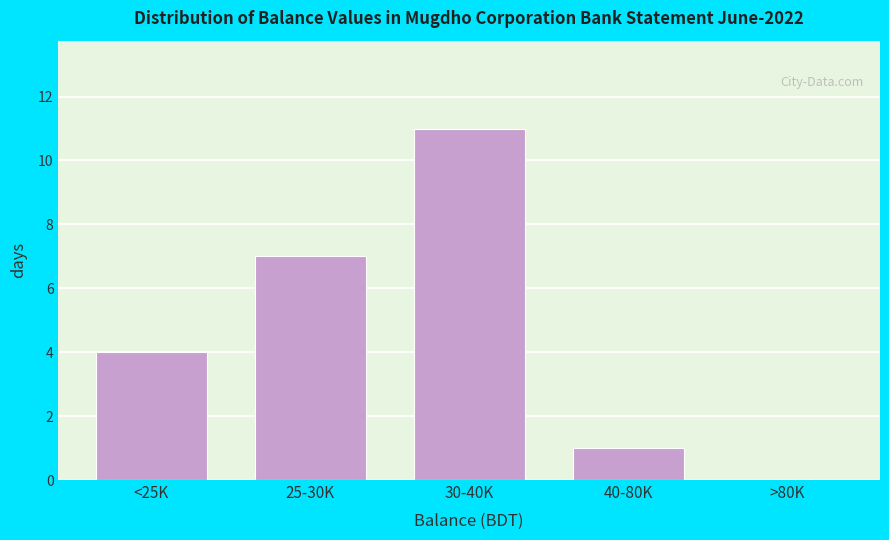

Reading left to right, transcribe all the data shown in this chart.

<25K=4	25-30K=7	30-40K=11	40-80K=1	>80K=0